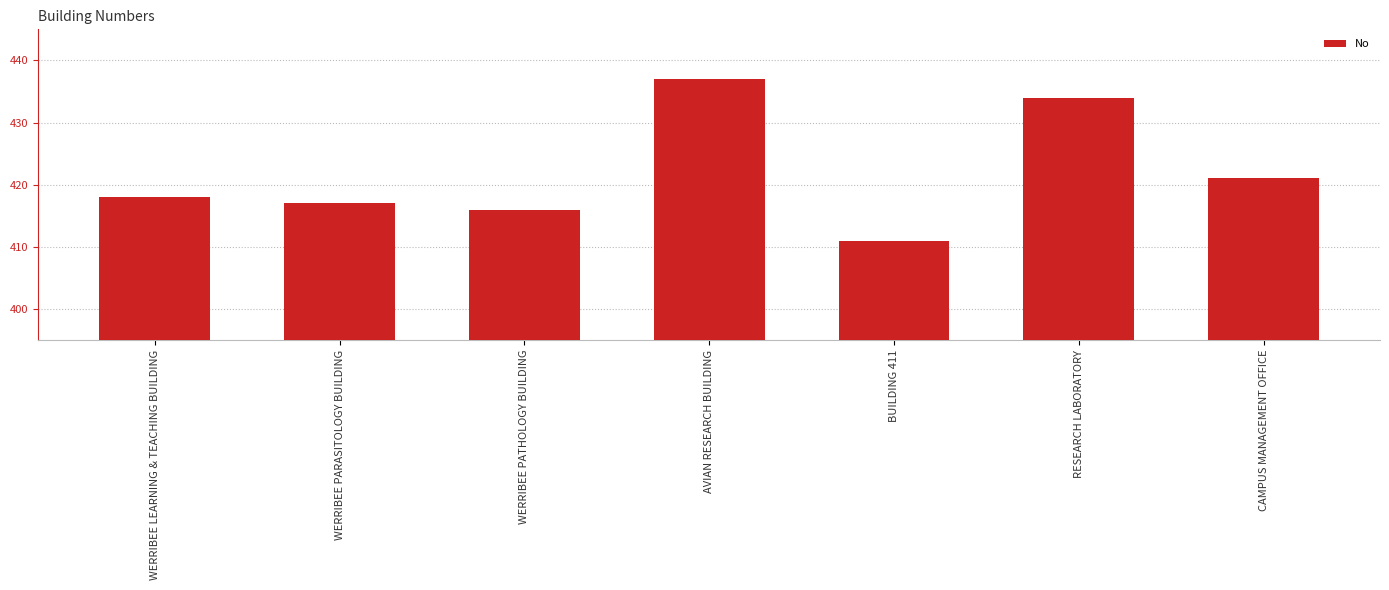

List the labels in order of value, smallest first.

BUILDING 411, WERRIBEE PATHOLOGY BUILDING, WERRIBEE PARASITOLOGY BUILDING, WERRIBEE LEARNING & TEACHING BUILDING, CAMPUS MANAGEMENT OFFICE, RESEARCH LABORATORY, AVIAN RESEARCH BUILDING